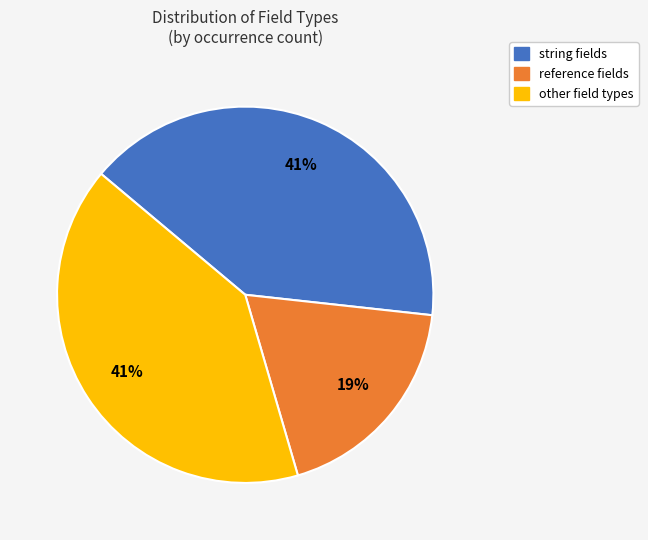

To the nearest percent, what is the average slice percentage?

33%